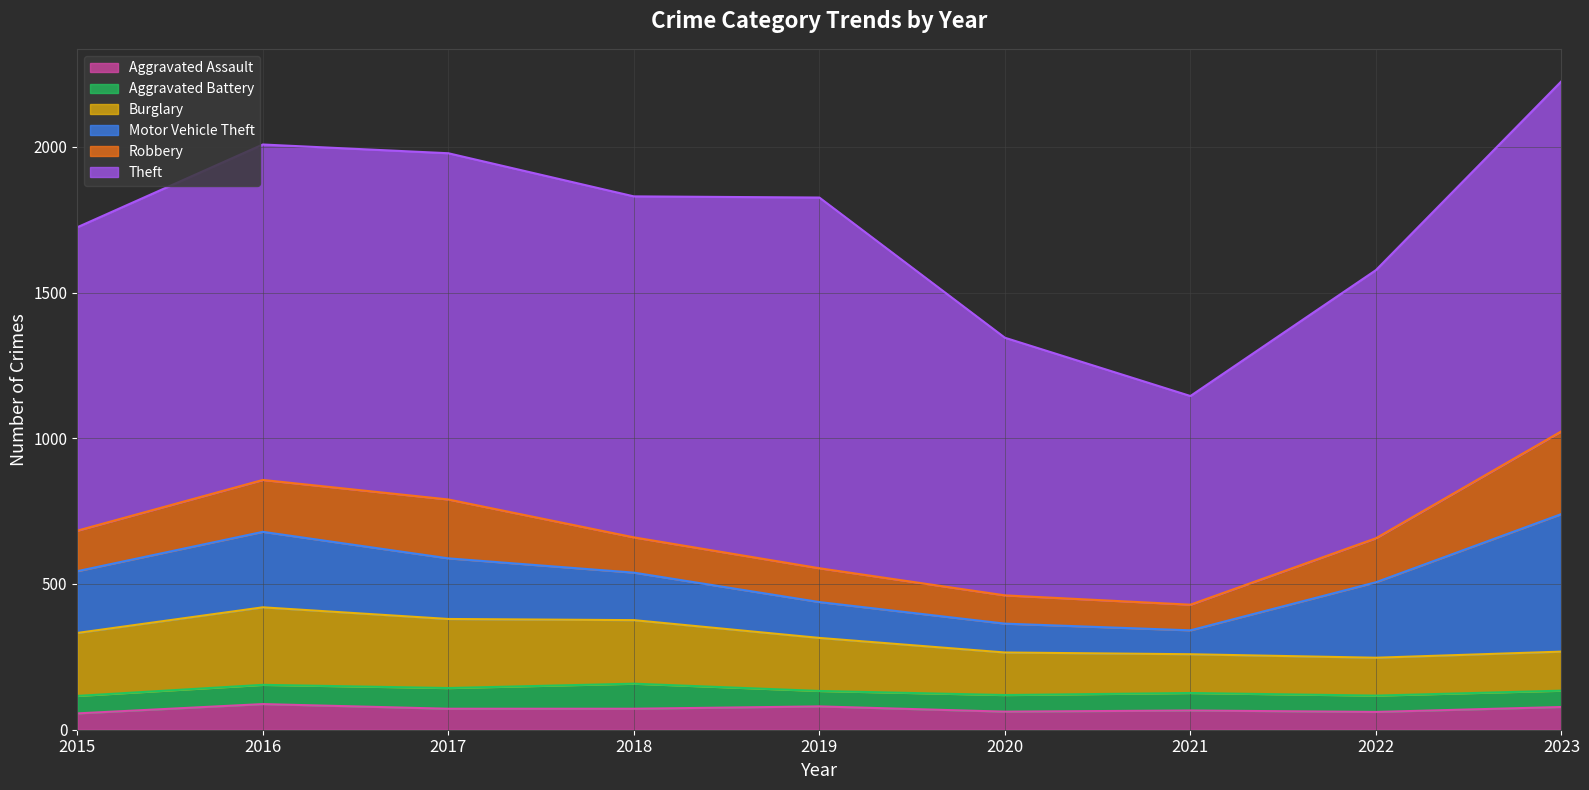

Which has a higher value, 2023 or 2018?

2023